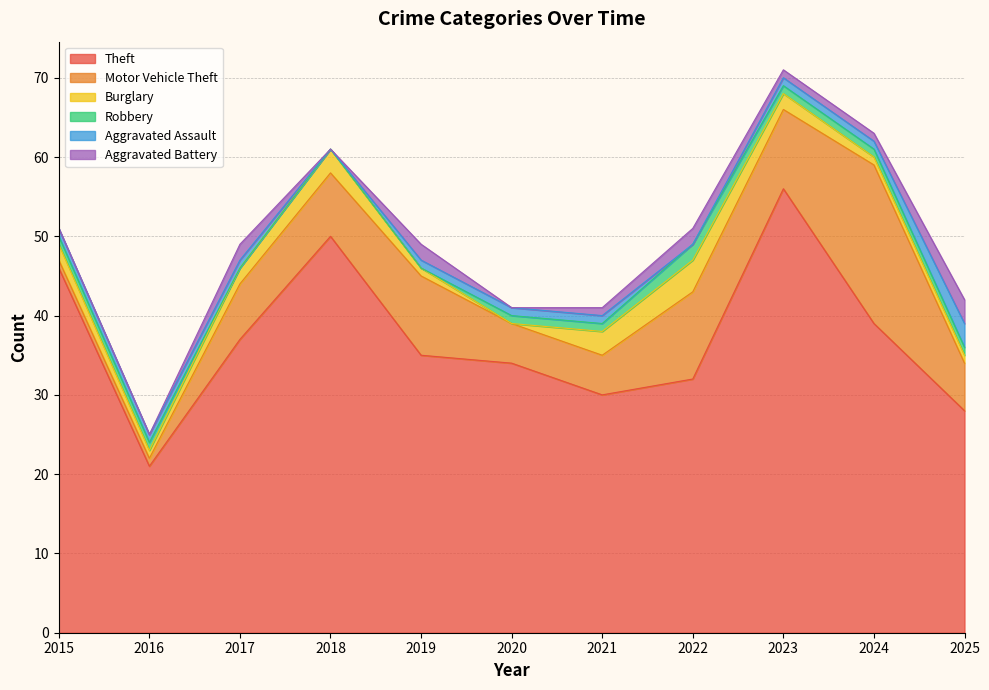

At which label does Aggravated Assault reach its peak?

2025